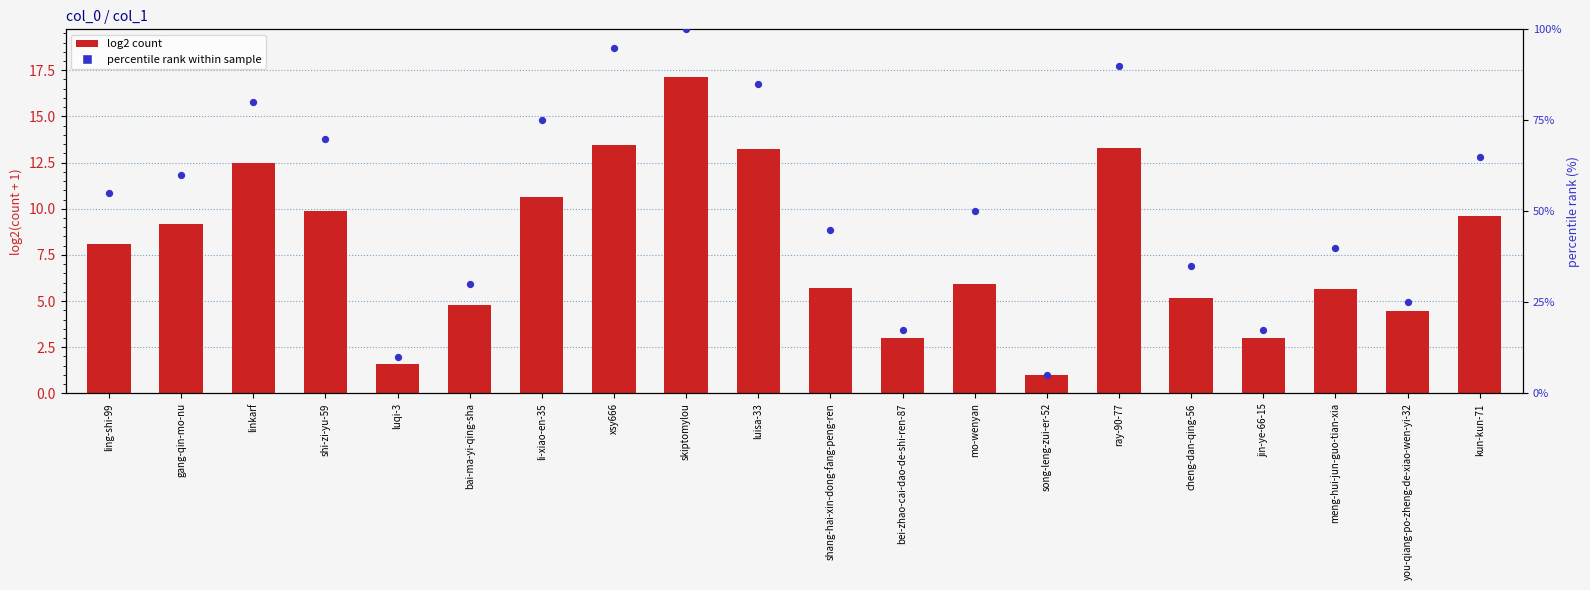

At which category is the sum across all series the highest?

skiptomylou